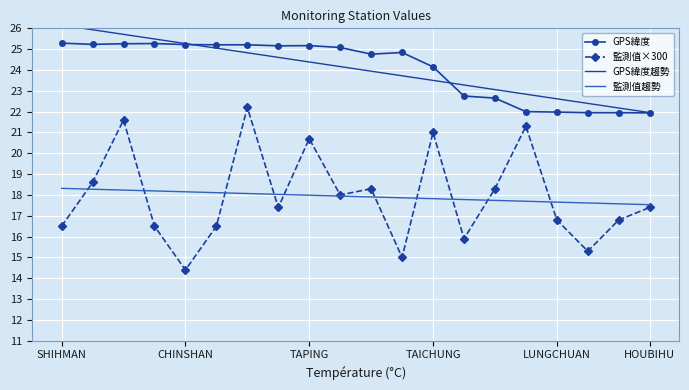

How many categories are shown in the chart?

20